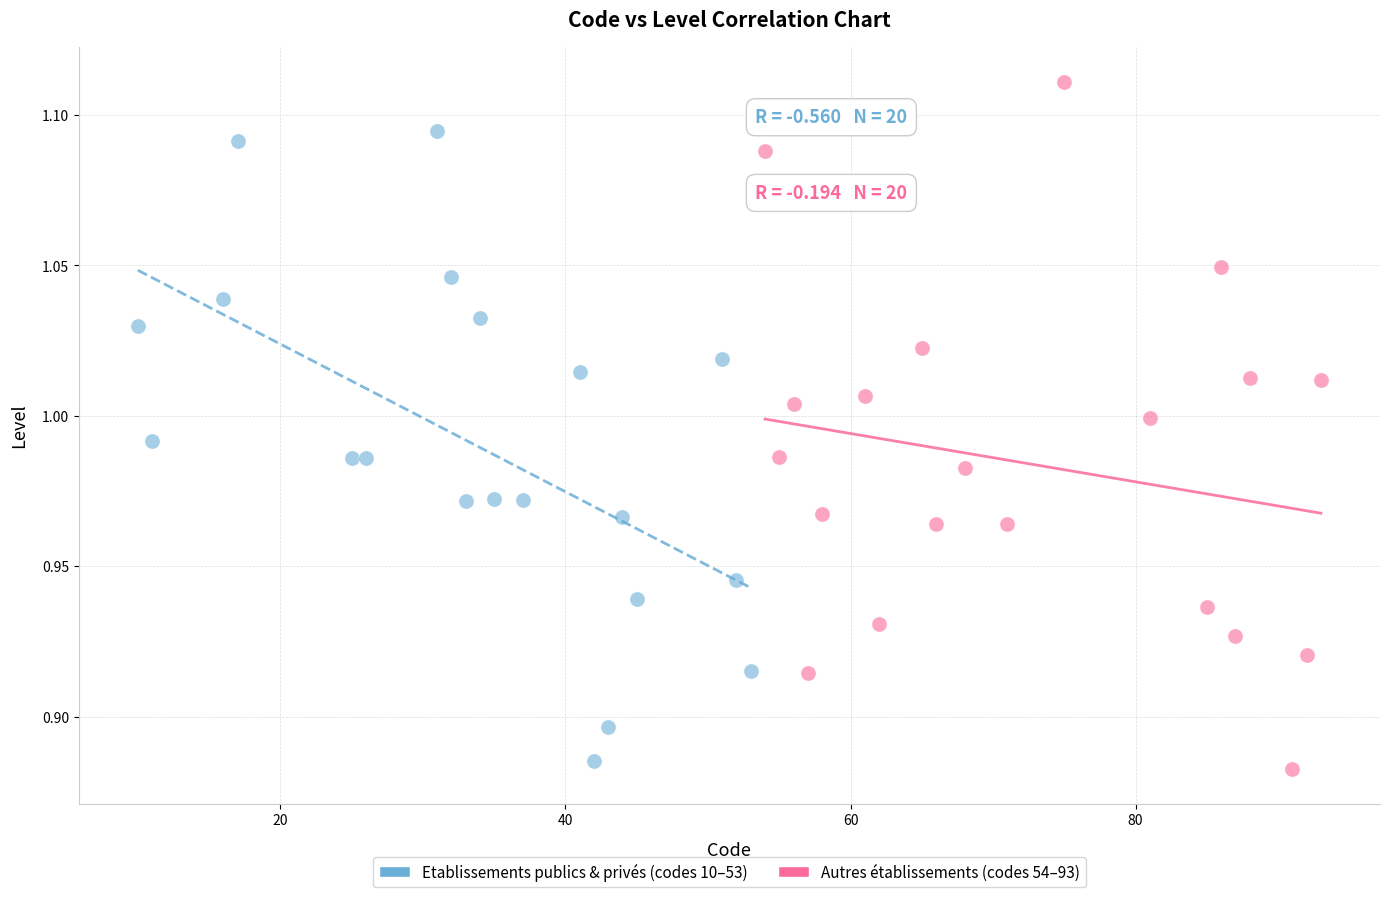

Which series contains the lowest Y value?

Autres établissements (codes 54–93)